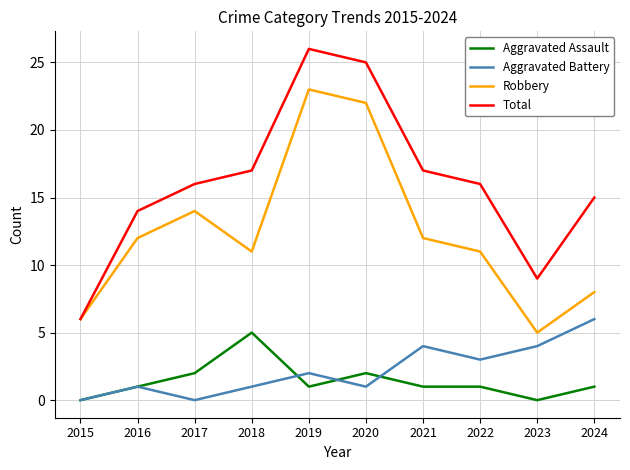

In Robbery, how many points are lower than both neighbors (excluding endpoints)?

2